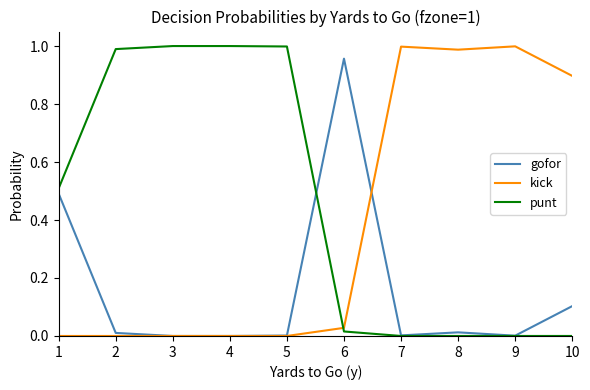

True or false: gofor and punt intersect in this chart.

True